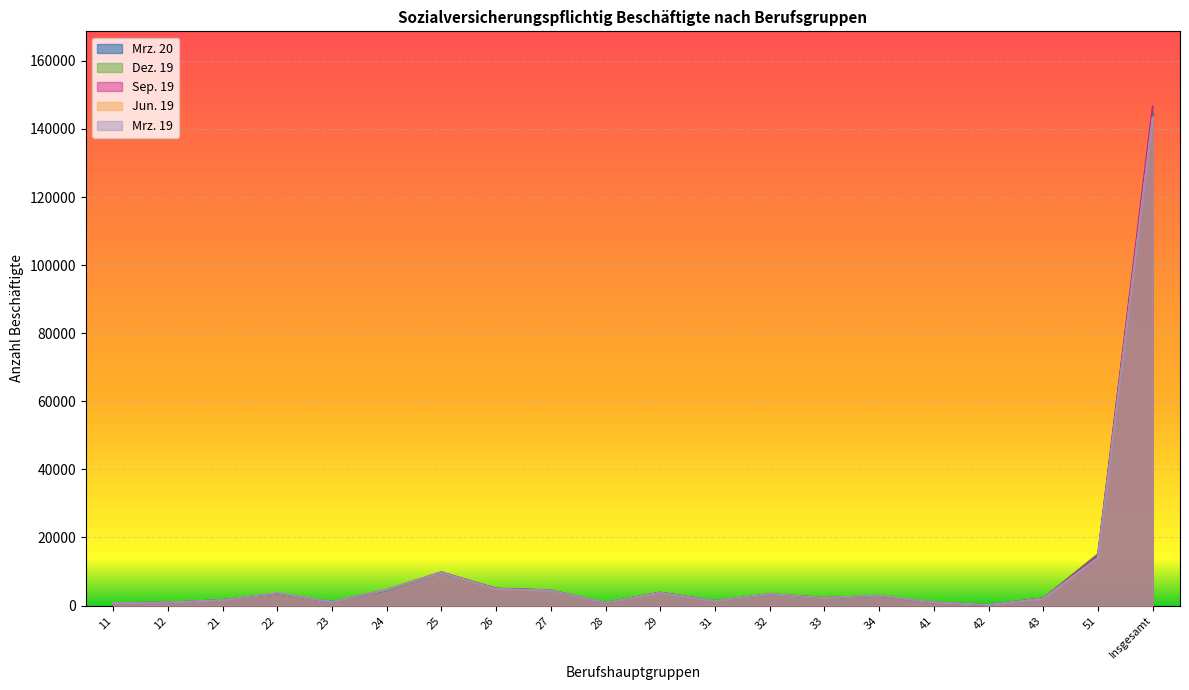

At which label does Jun. 19 first exceed 2933?

22